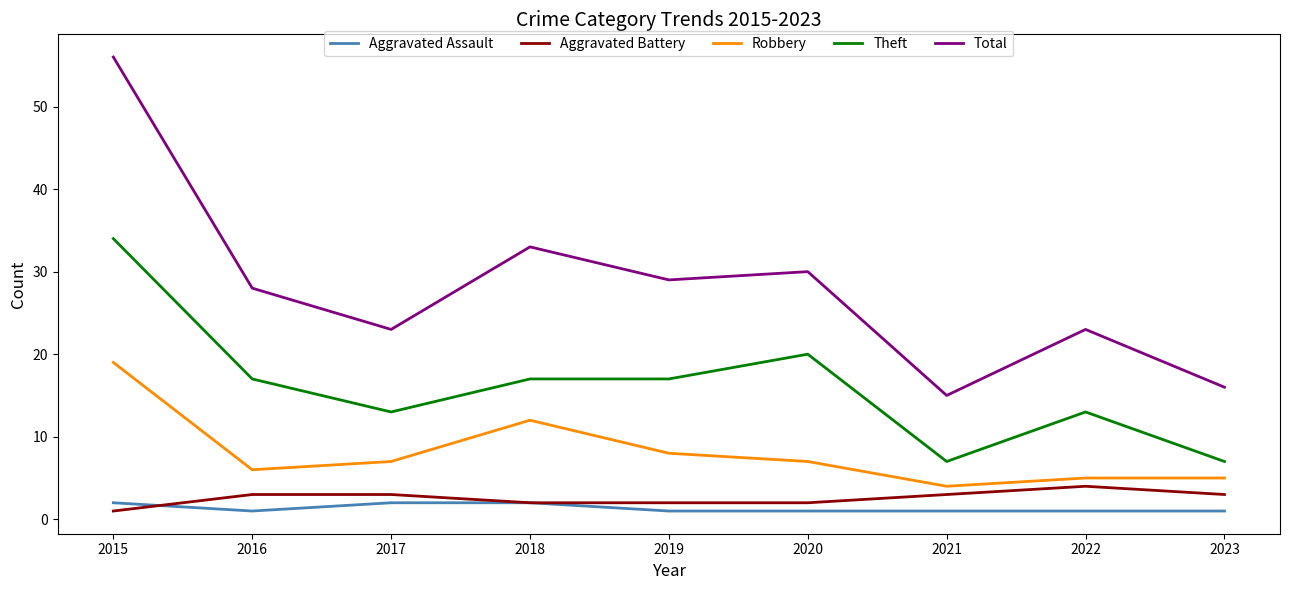

Count the Theft values in the range 13 to 17.

5